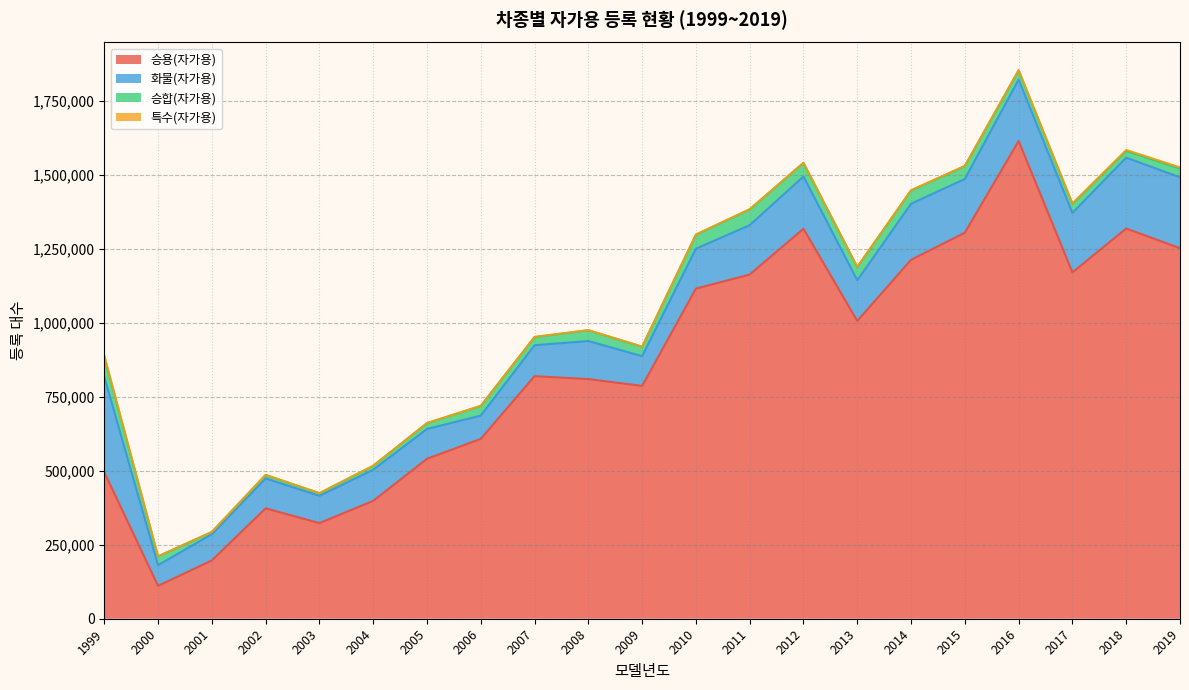

How many interior local peaks does the 승용(자가용) series have?

5